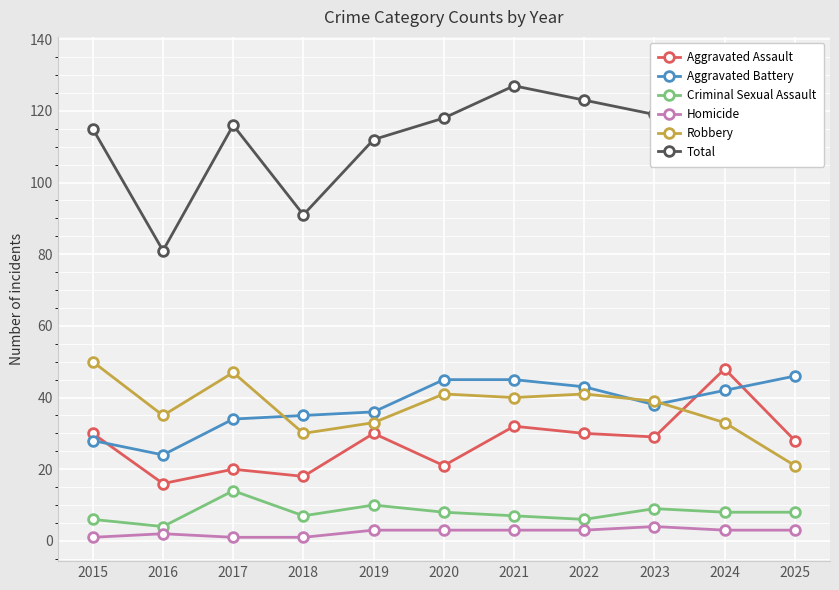

What is the lowest value of the Aggravated Assault series?

16